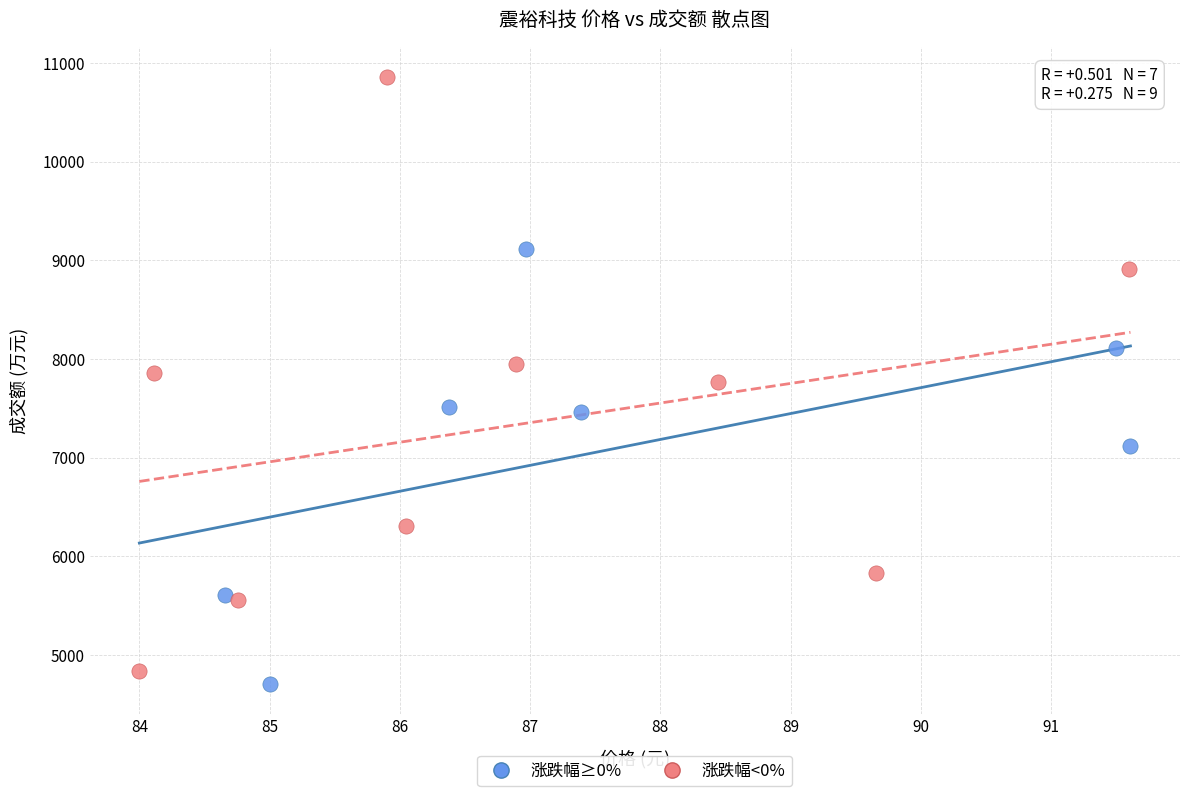

Which series has the widest spread of Y values?

涨跌幅<0%